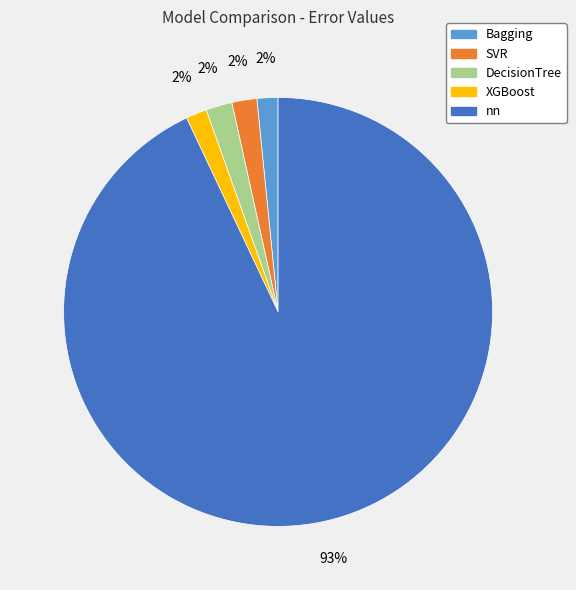

To the nearest percent, what percentage of the pie is DecisionTree?

2%